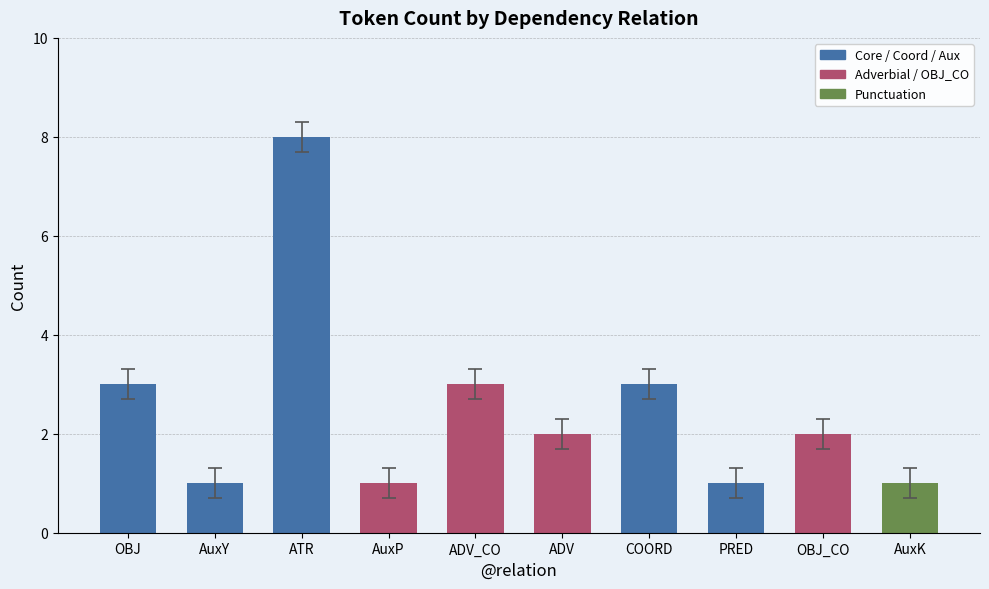

Between AuxK and ADV_CO, which is larger?

ADV_CO